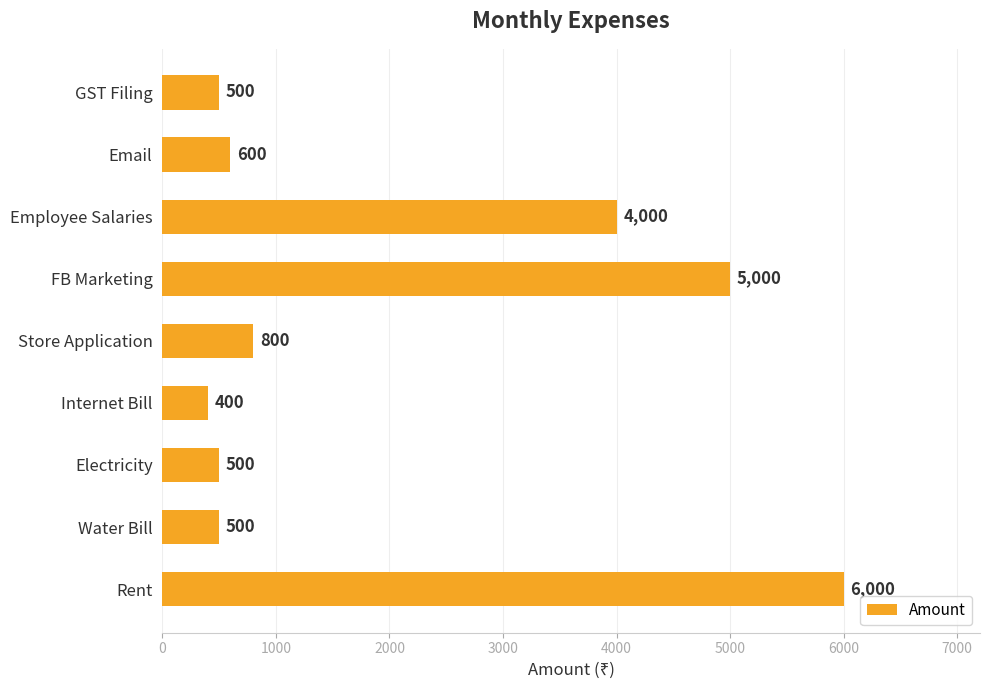

What is the sum of the values at Water Bill and Store Application?

1300